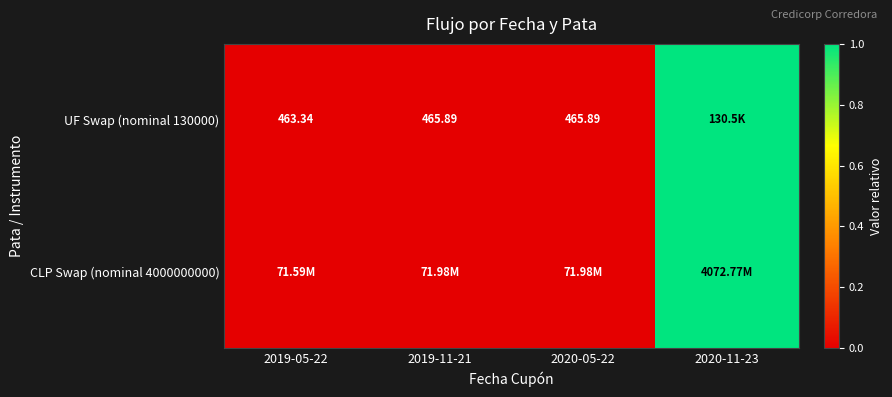

List the series in order of their peak value, lowest first.

UF Swap (nominal 130000), CLP Swap (nominal 4000000000)